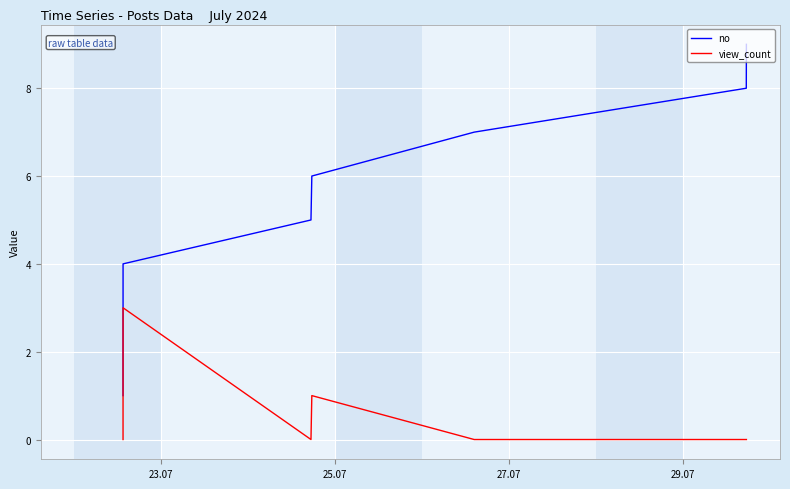

How many series are shown in this chart?

2